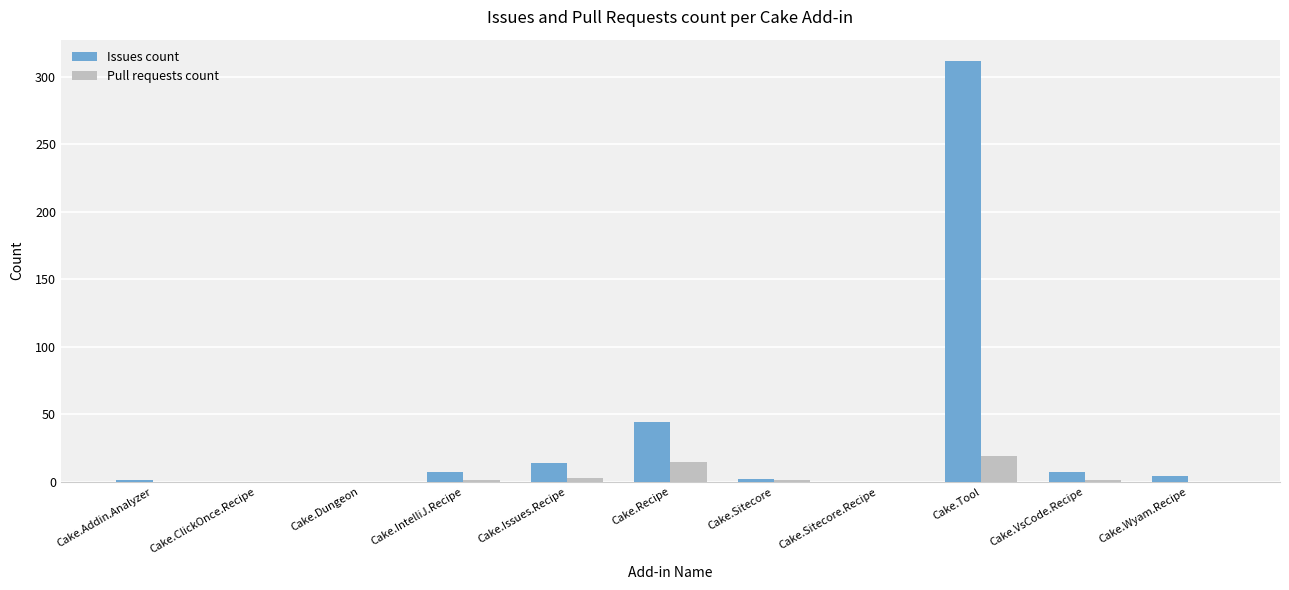

Between Cake.IntelliJ.Recipe and Cake.Tool, which series saw the biggest shift?

Issues count